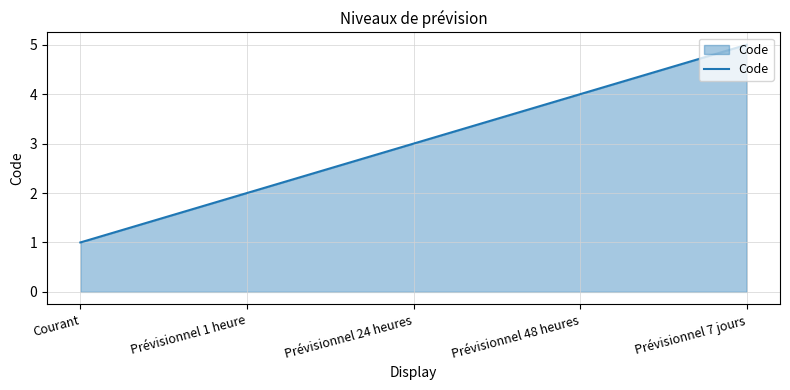

Which category has the lowest value across all series?

Courant